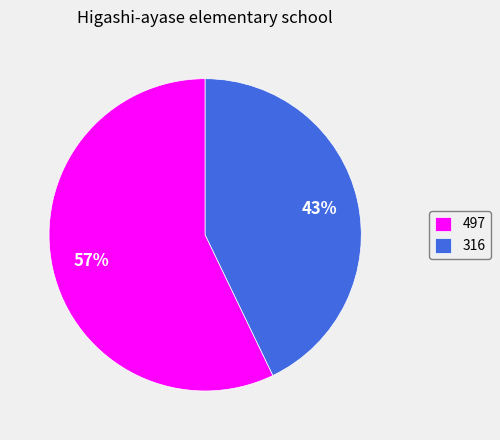

What percentage is the 316 slice, to the nearest percent?

43%